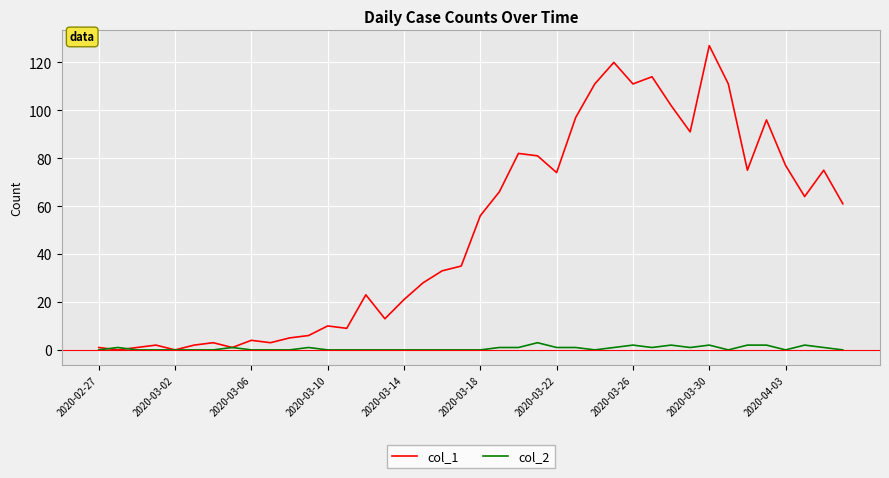

Rank the series by their maximum value, from lowest to highest.

col_2, col_1